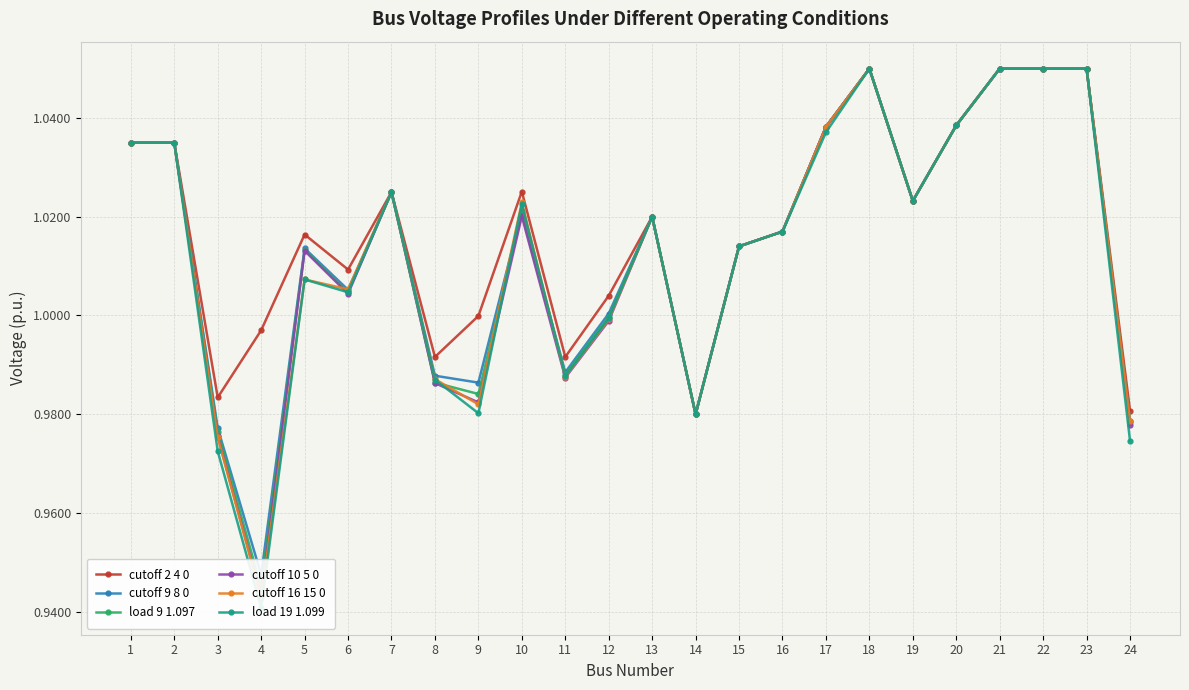

Reading left to right, extract all data points from this chart.

cutoff 2 4 0: 1.0	1.0	1.0	1.0	1.0	1.0	1.0	1.0	1.0	1.0	1.0	1.0	1.0	1.0	1.0	1.0	1.0	1.1	1.0	1.0	1.1	1.1	1.1	1.0
cutoff 9 8 0: 1.0	1.0	1.0	0.9	1.0	1.0	1.0	1.0	1.0	1.0	1.0	1.0	1.0	1.0	1.0	1.0	1.0	1.1	1.0	1.0	1.1	1.1	1.1	1.0
load 9 1.097: 1.0	1.0	1.0	0.9	1.0	1.0	1.0	1.0	1.0	1.0	1.0	1.0	1.0	1.0	1.0	1.0	1.0	1.1	1.0	1.0	1.1	1.1	1.1	1.0
cutoff 10 5 0: 1.0	1.0	1.0	0.9	1.0	1.0	1.0	1.0	1.0	1.0	1.0	1.0	1.0	1.0	1.0	1.0	1.0	1.1	1.0	1.0	1.1	1.1	1.1	1.0
cutoff 16 15 0: 1.0	1.0	1.0	0.9	1.0	1.0	1.0	1.0	1.0	1.0	1.0	1.0	1.0	1.0	1.0	1.0	1.0	1.1	1.0	1.0	1.1	1.1	1.1	1.0
load 19 1.099: 1.0	1.0	1.0	0.9	1.0	1.0	1.0	1.0	1.0	1.0	1.0	1.0	1.0	1.0	1.0	1.0	1.0	1.1	1.0	1.0	1.1	1.1	1.1	1.0